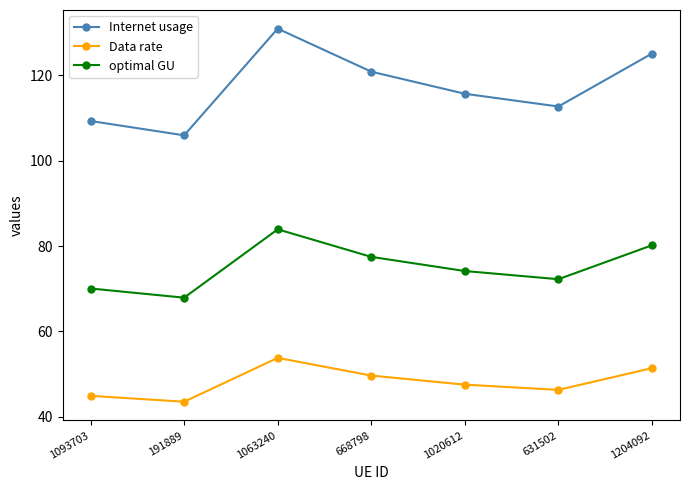

Reading left to right, list all the values displayed in this chart.

Internet usage: 1093703=109.3	191889=106.0	1063240=131.0	668798=120.9	1020612=115.7	631502=112.7	1204092=125.1
Data rate: 1093703=44.9	191889=43.5	1063240=53.8	668798=49.7	1020612=47.5	631502=46.3	1204092=51.4
optimal GU: 1093703=70.1	191889=67.9	1063240=83.9	668798=77.5	1020612=74.2	631502=72.2	1204092=80.2